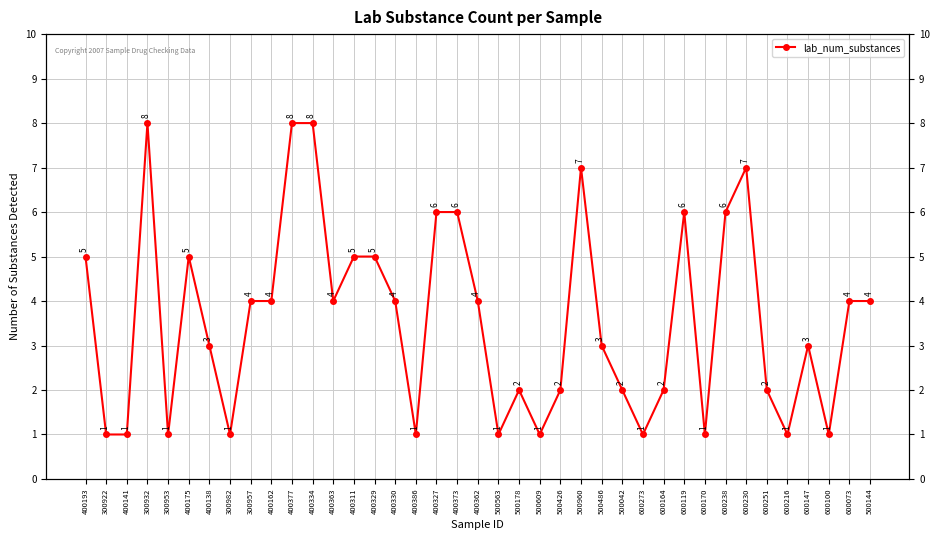

Where is the data nearest to the value 4?

300957